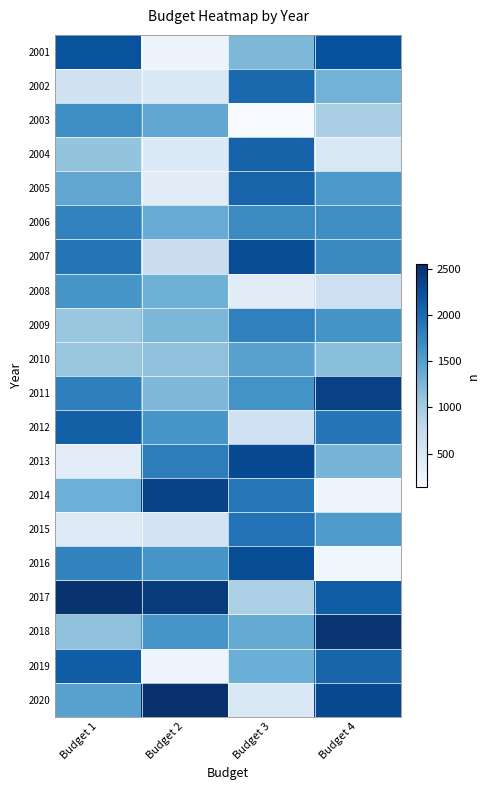

Rank the series by their maximum value, from highest to lowest.

2020, 2017, 2018, 2011, 2014, 2013, 2016, 2007, 2001, 2019, 2012, 2004, 2005, 2002, 2015, 2009, 2006, 2003, 2008, 2010